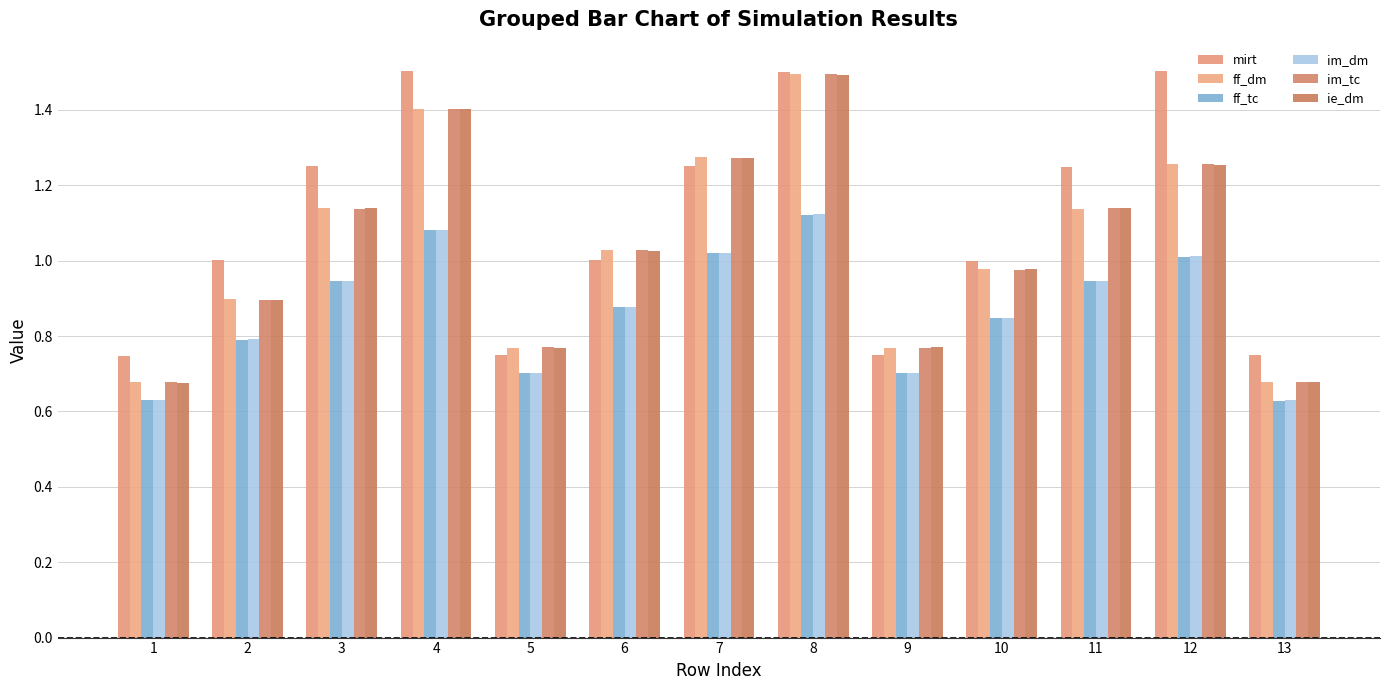

What is the difference between the im_tc values at 6 and 11?

0.1